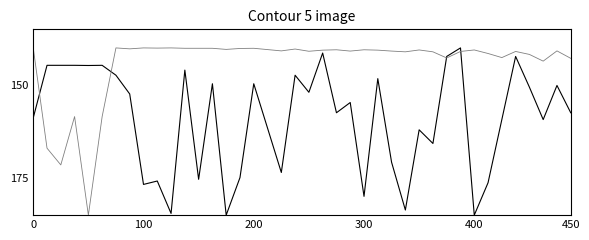

Count the number of categories in the chart.

40